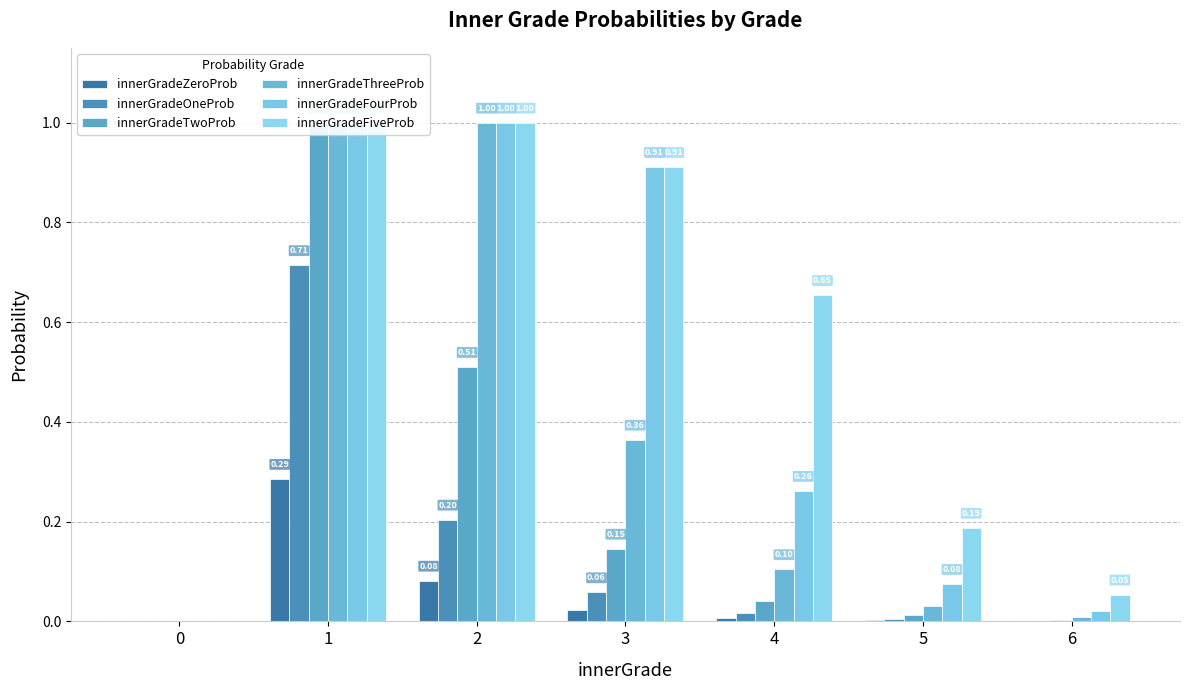

Count the number of data series in this chart.

6